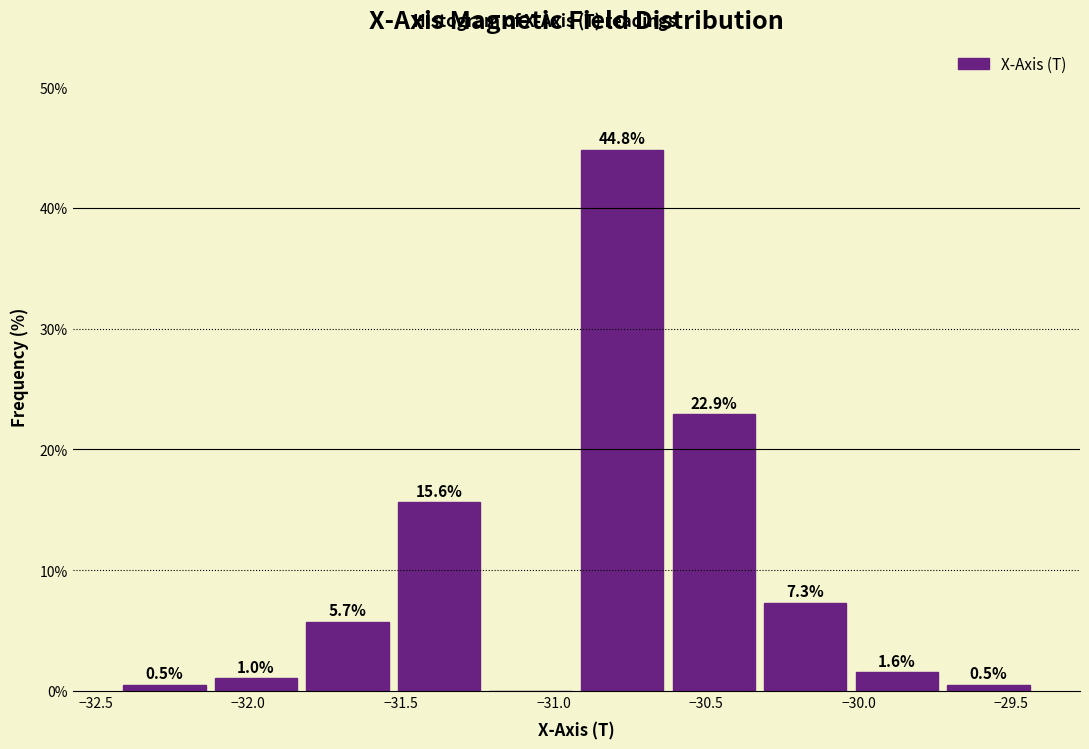

Which range on the x-axis has the tallest bar?

-30.9 to -30.6